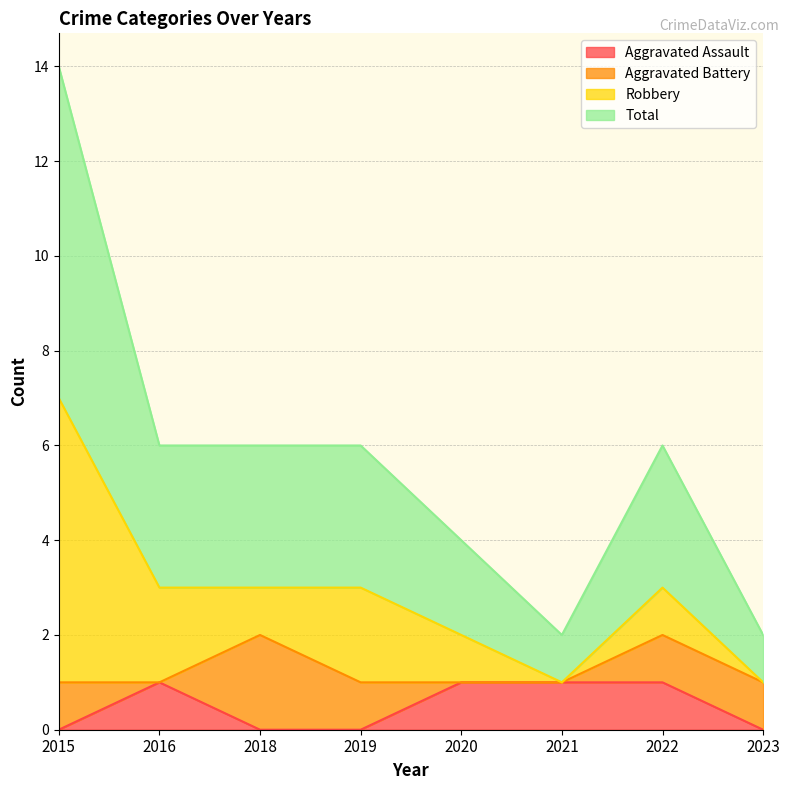

What is the sum of all Aggravated Assault values?

4